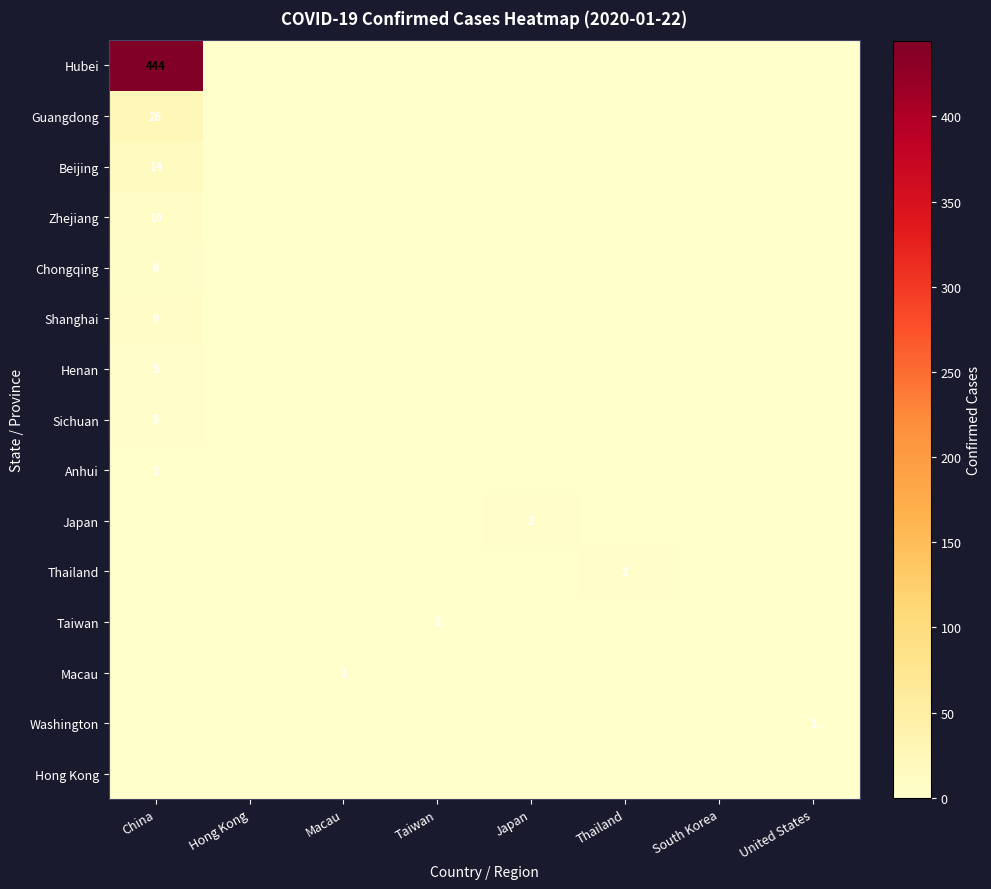

Which series has the largest total across all categories?

Hubei